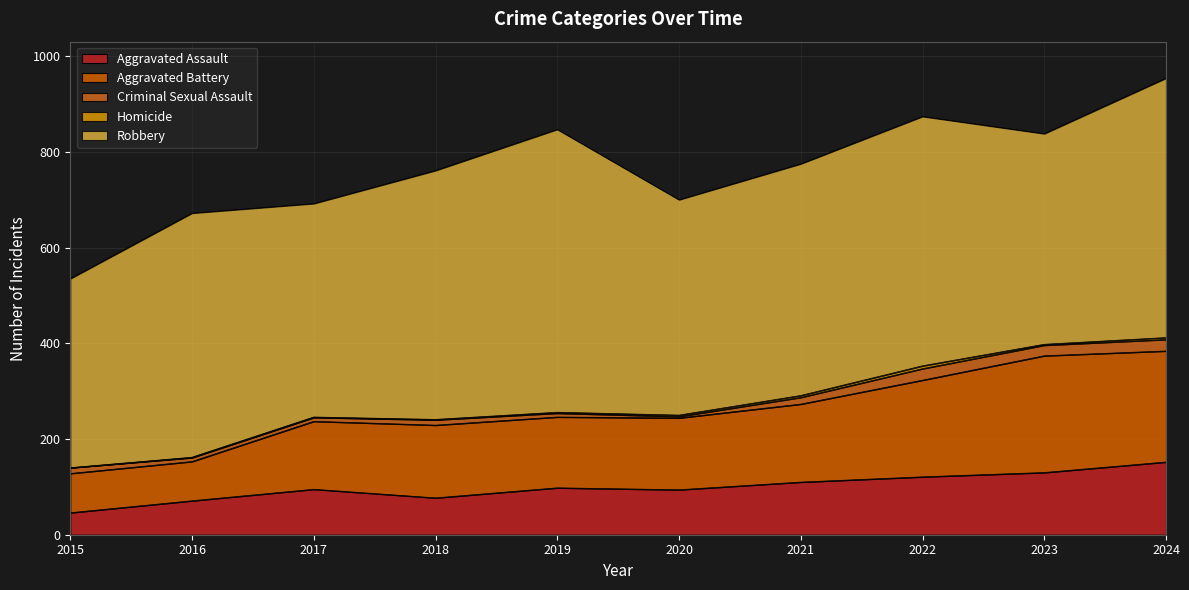

What is the difference between the second highest and minimum values in the Robbery series?

147